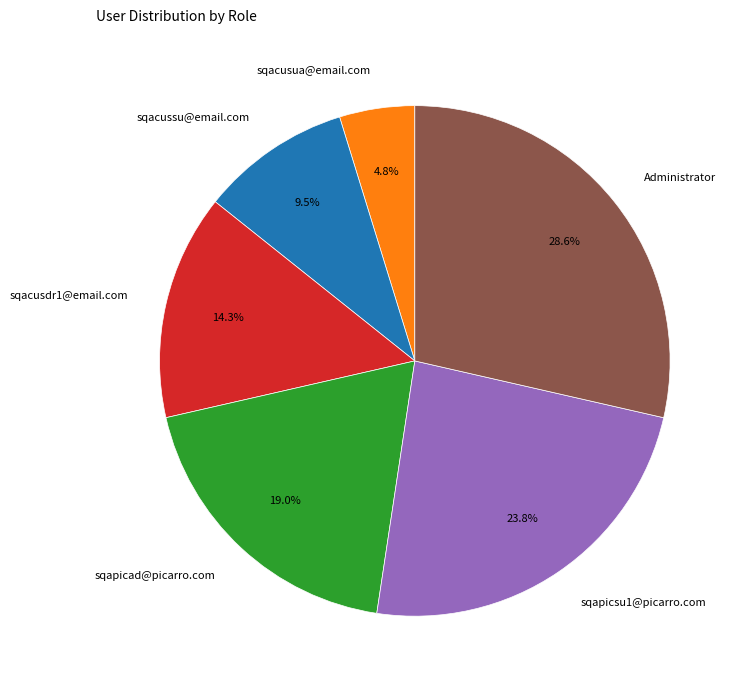

To the nearest percent, what is the combined percentage of sqacusua@email.com and sqacusdr1@email.com?

19%